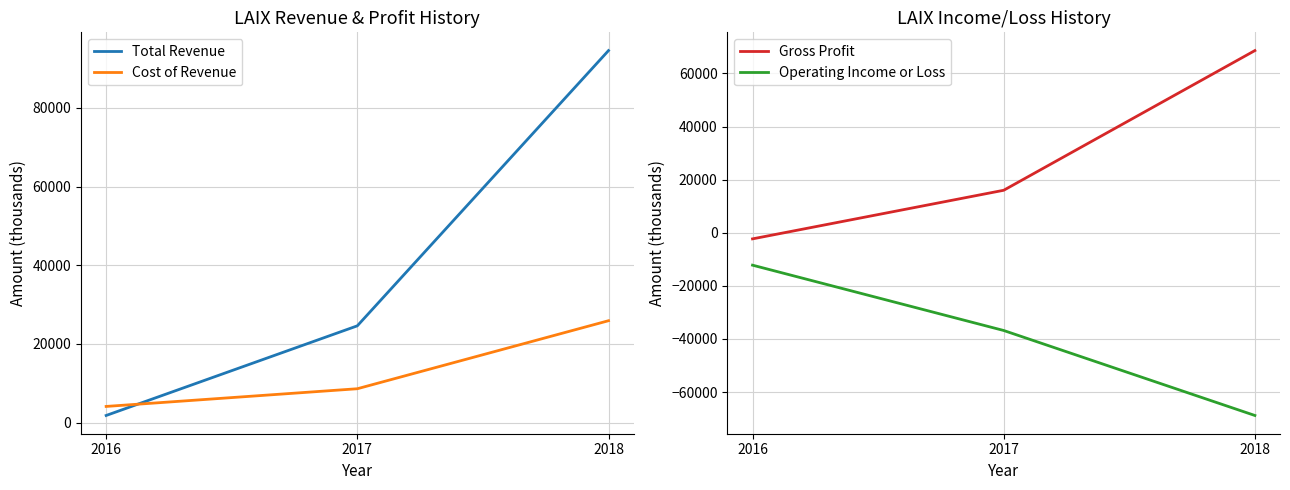

Which series has the widest spread of values?

Total Revenue